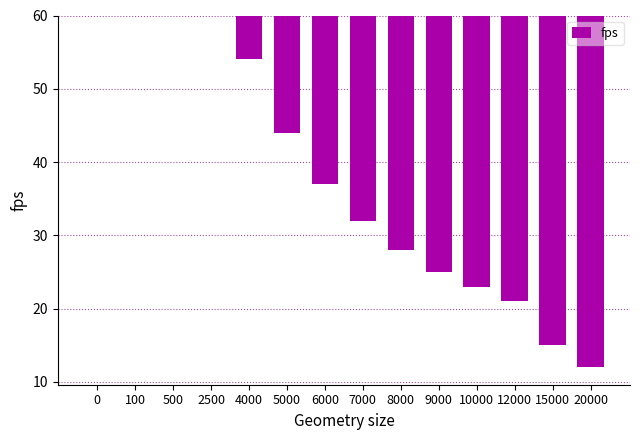

What is the difference between the values at 15000 and 6000?

22